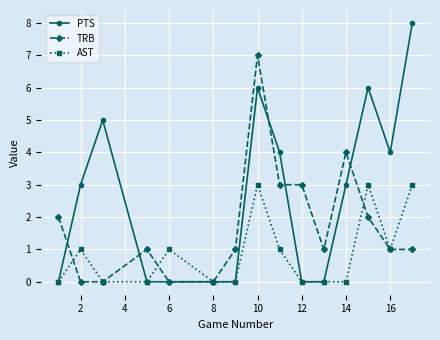

What is the highest value of the TRB series?

7